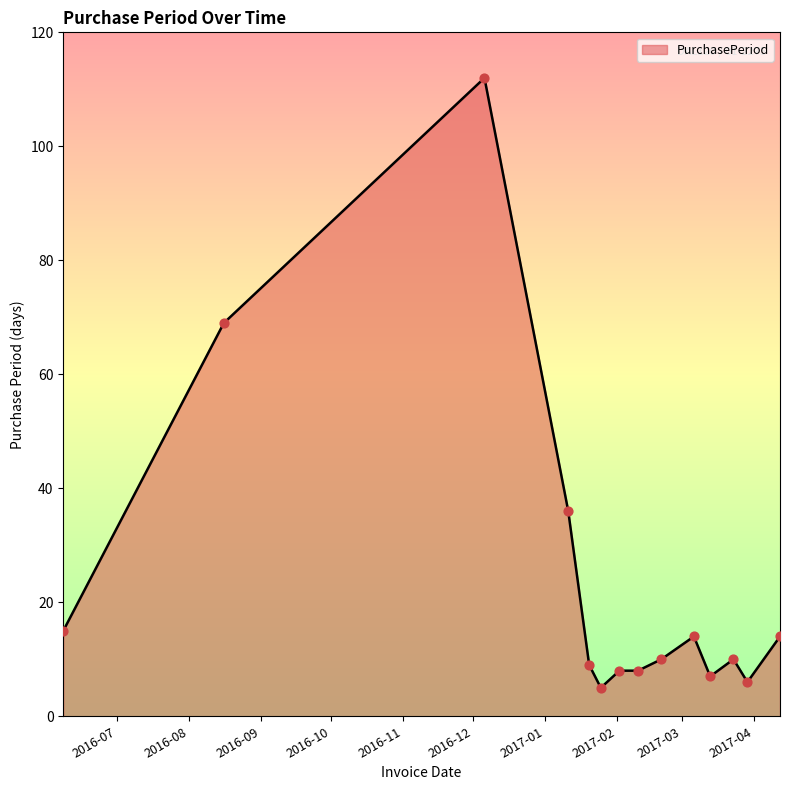

What is the smallest value displayed?

5